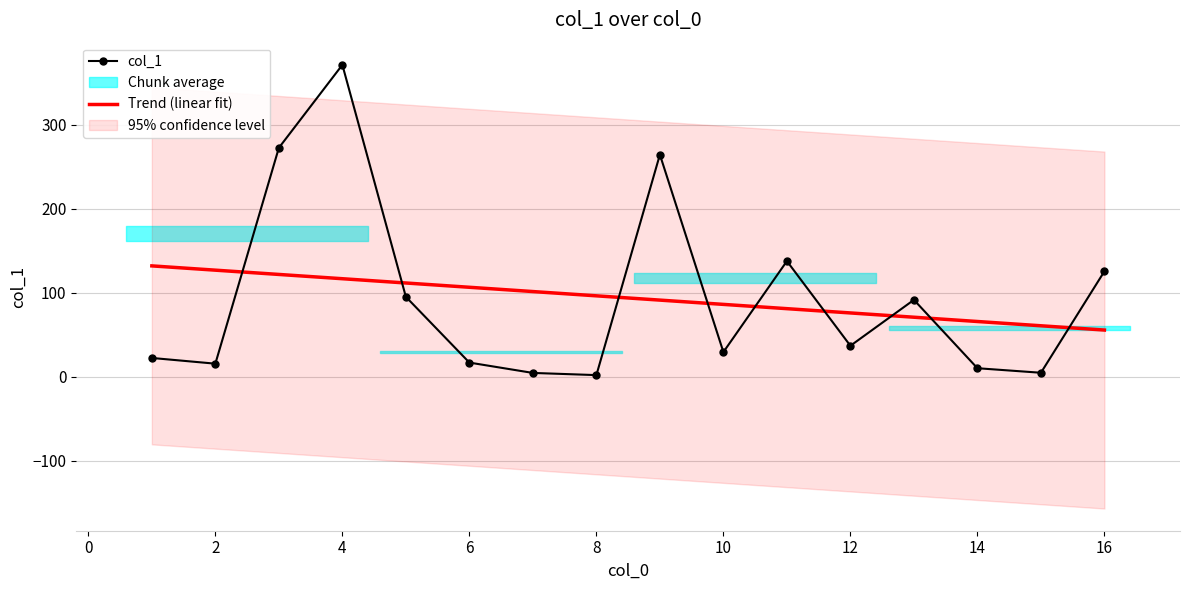

How many lines are shown in the chart?

2